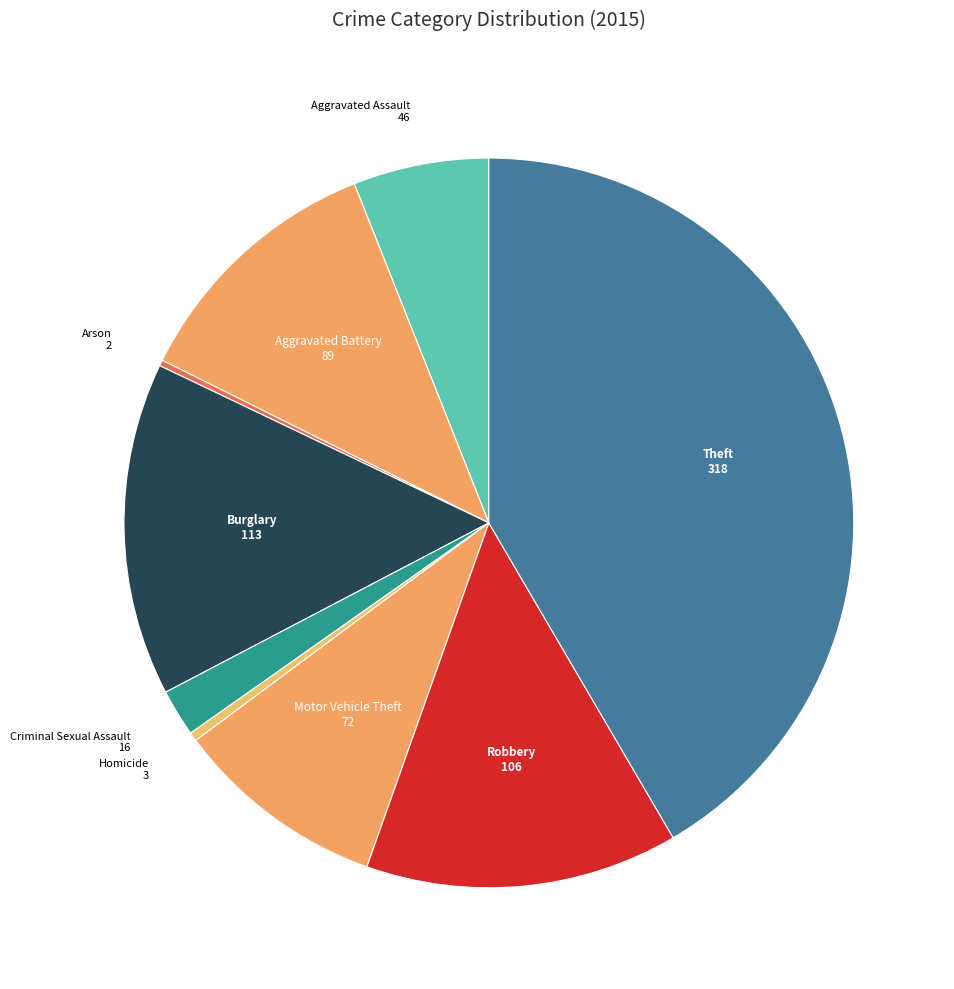

Combined, do Aggravated Assault and Theft account for over 50%?

No